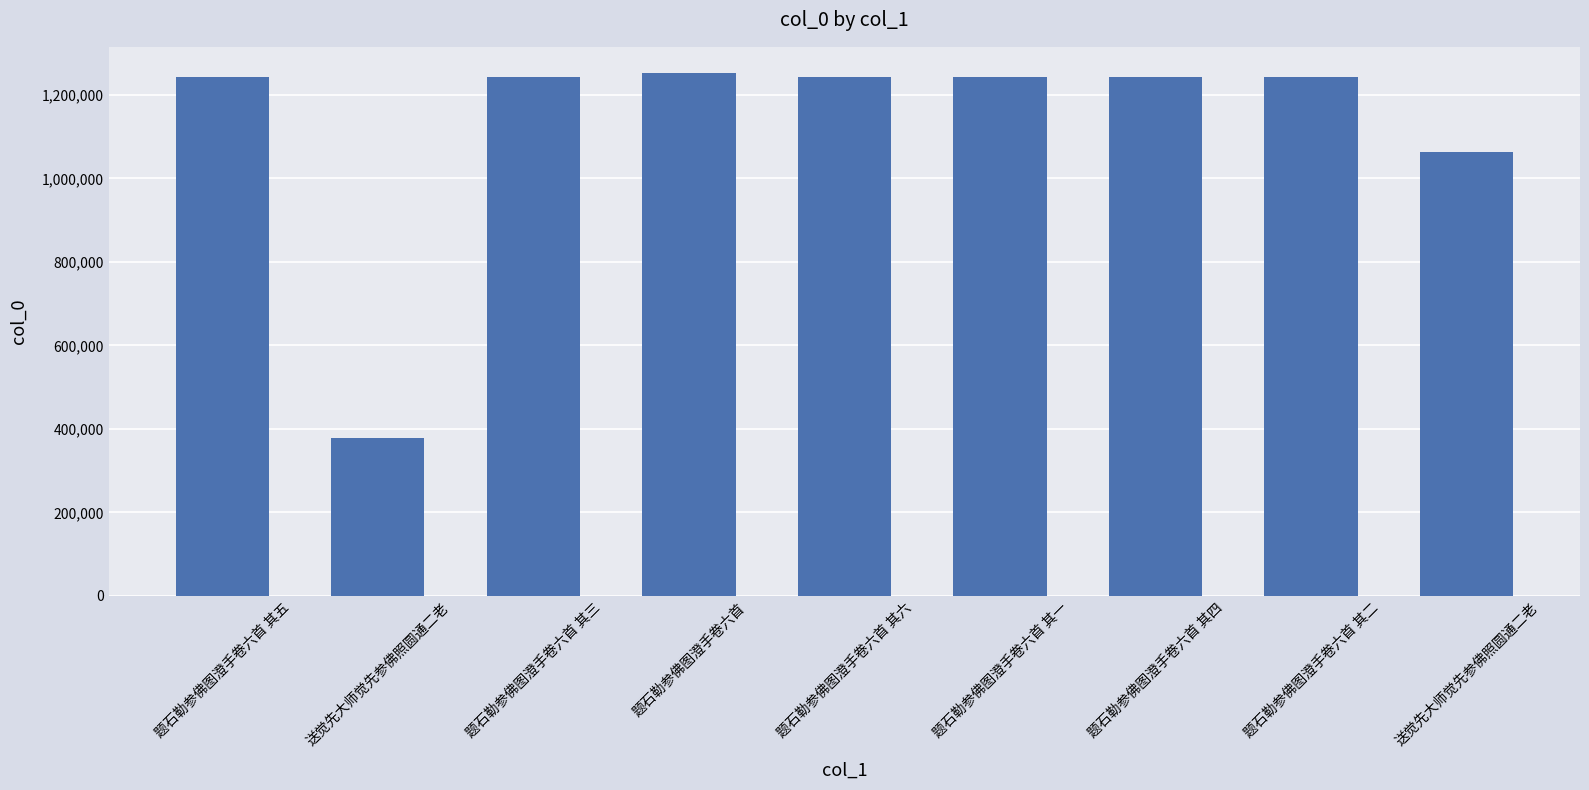

Which category has the lowest value across all series?

送觉先大师觉先参佛照圆通二老